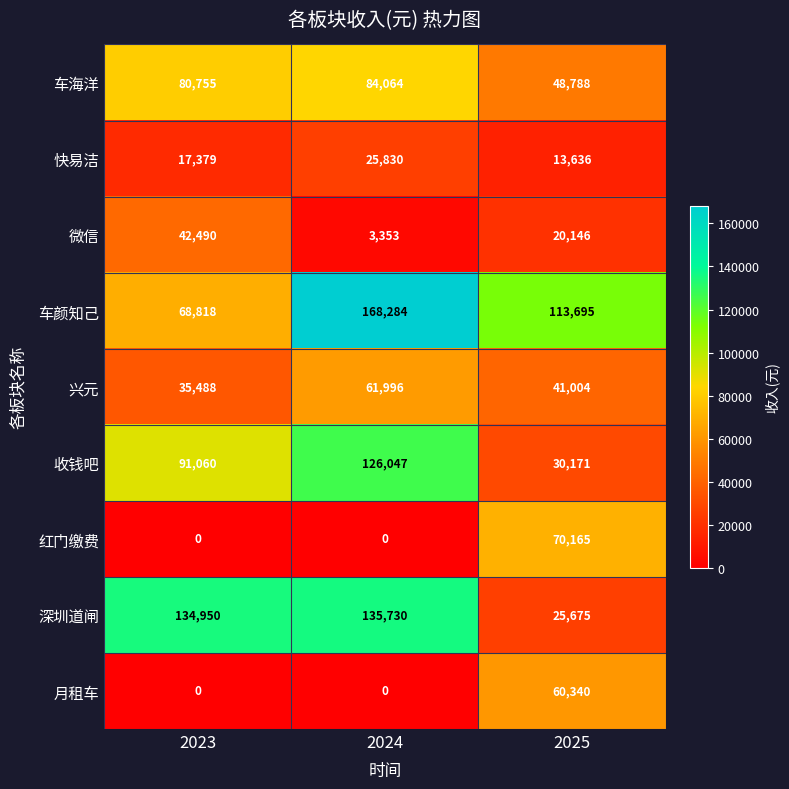

What is the sum of the 快易洁 values at 2024 and 2023?

43209